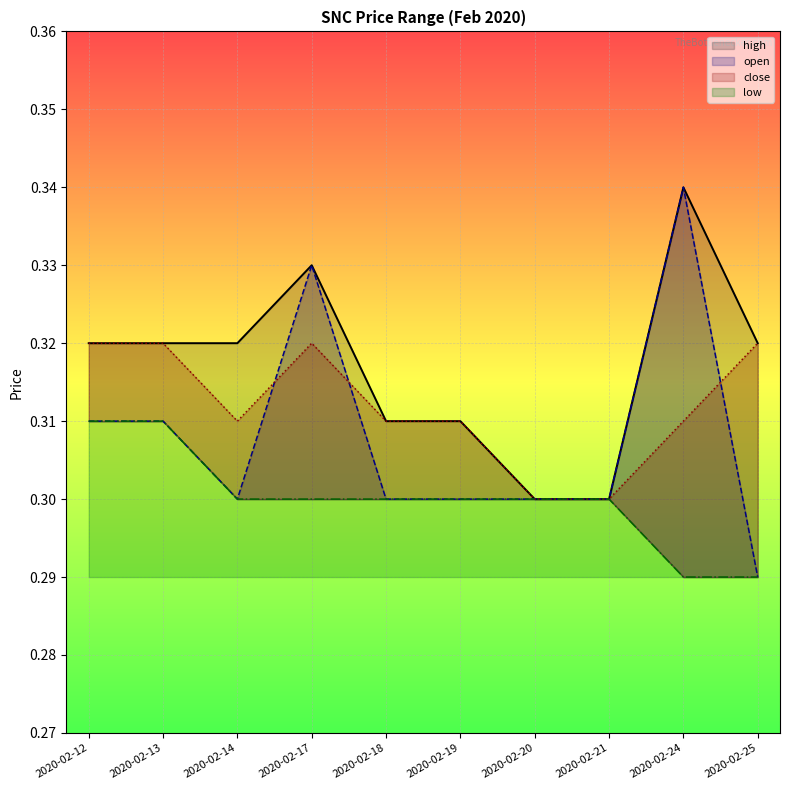

What is the sum of all open values?

3.1